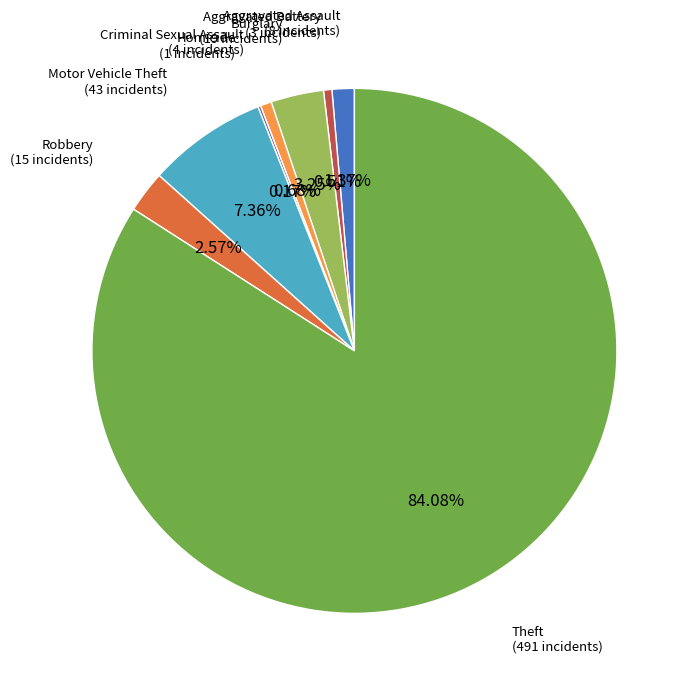

Which slice is the largest?

Theft